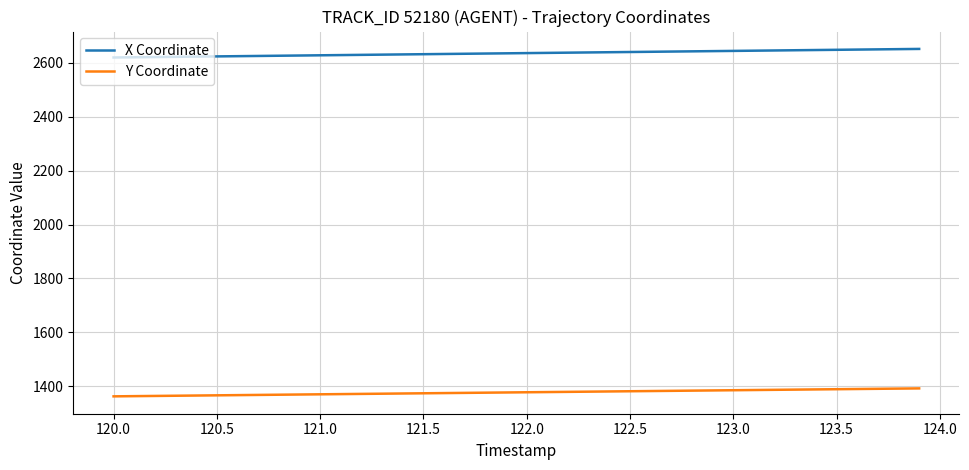

Which series has the largest range (max minus min)?

X Coordinate